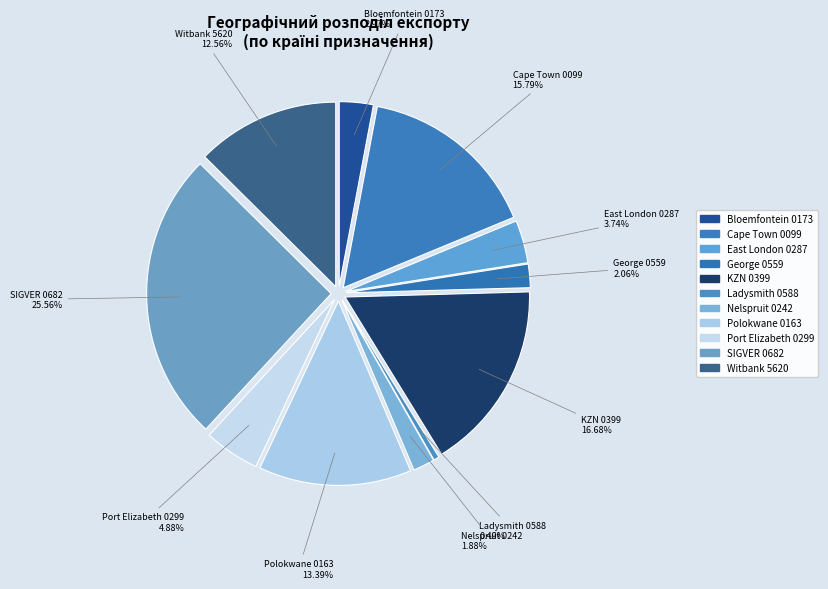

What is the ratio of the value at KZN 0399 to the value at SIGVER 0682?

0.7